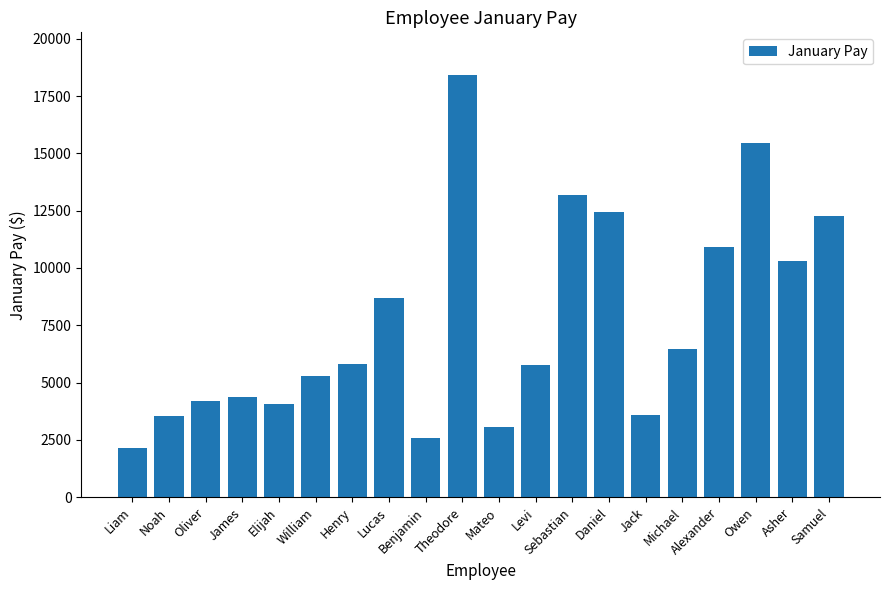

What is the value of the 10th bar from the left?

18435.2